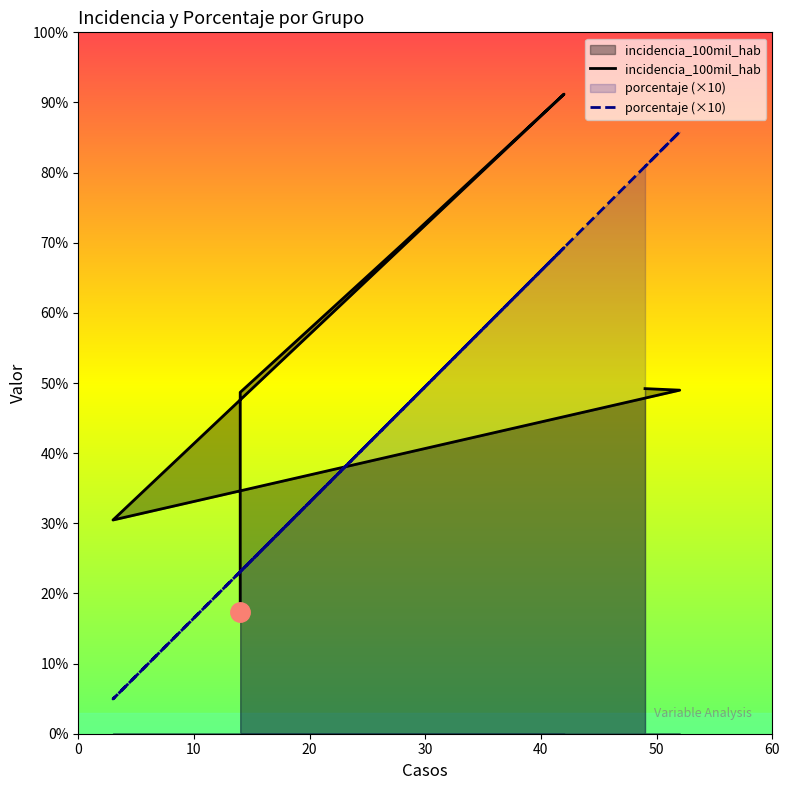

List the series in order of their peak value, lowest first.

porcentaje (×10), incidencia_100mil_hab